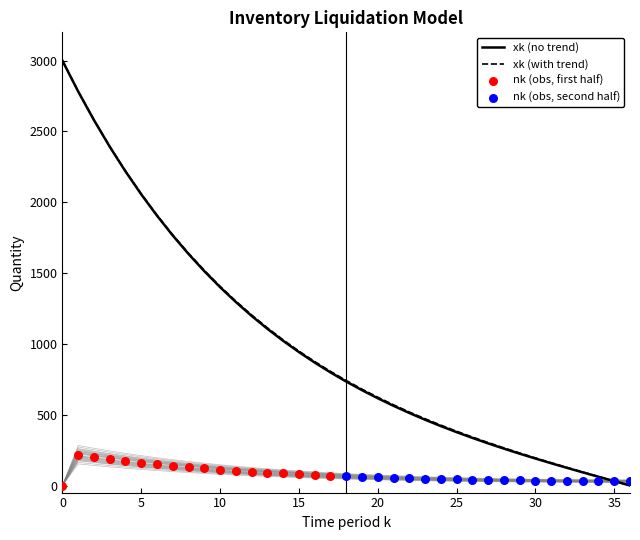

Which series has the widest spread of Y values?

xk